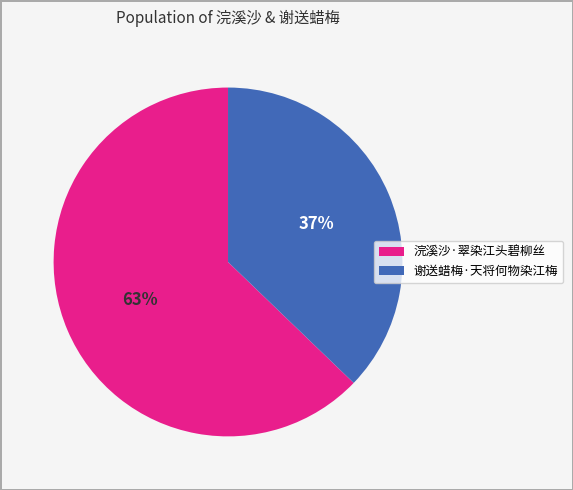

Is 浣溪沙·翠染江头碧柳丝 the majority of the pie?

Yes